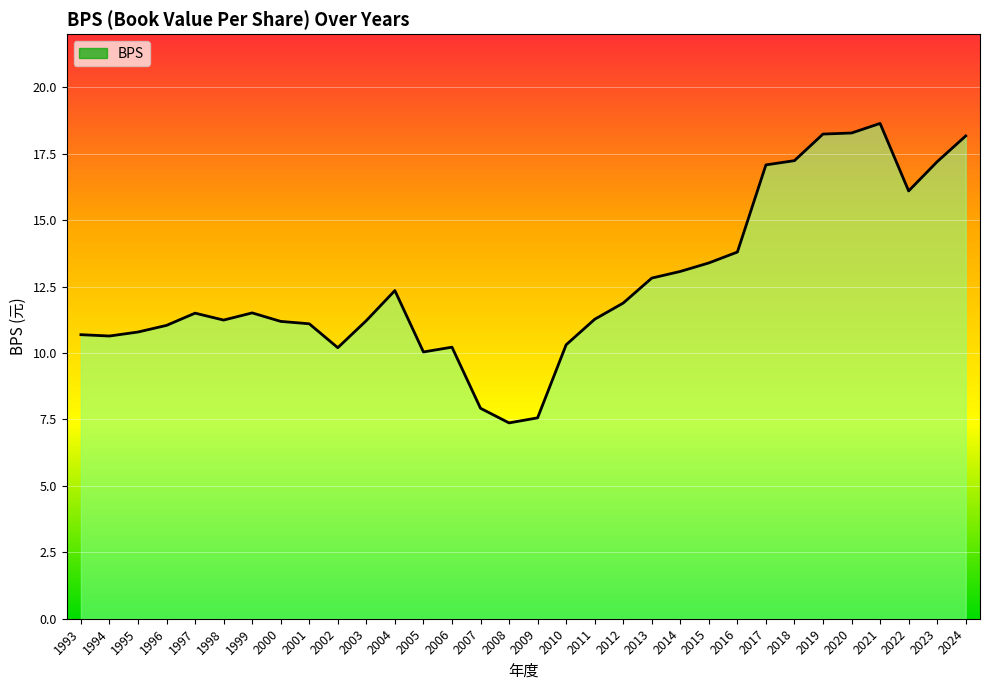

Reading right to left, list all the values displayed in this chart.

18.2	17.2	16.1	18.6	18.3	18.2	17.2	17.1	13.8	13.4	13.1	12.8	11.9	11.3	10.3	7.6	7.4	7.9	10.2	10.0	12.3	11.2	10.2	11.1	11.2	11.5	11.2	11.5	11.0	10.8	10.6	10.7